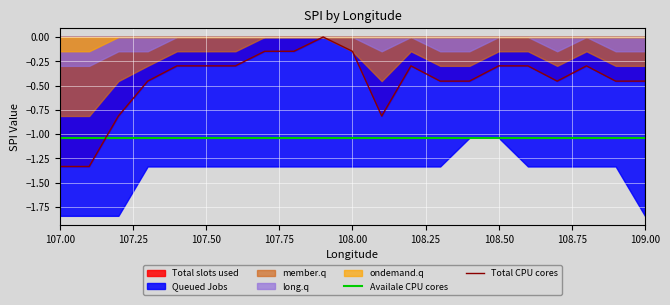

True or false: Total CPU cores and Availale CPU cores cross at least once.

True